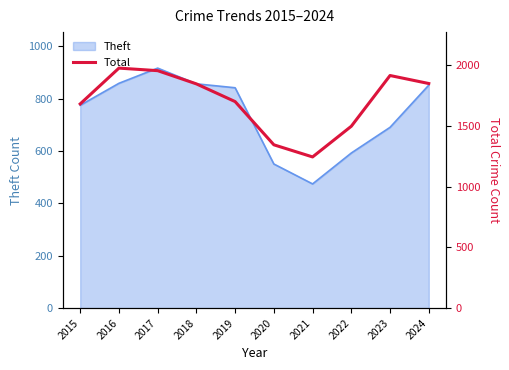

At which category does the chart reach its minimum across all series?

2021